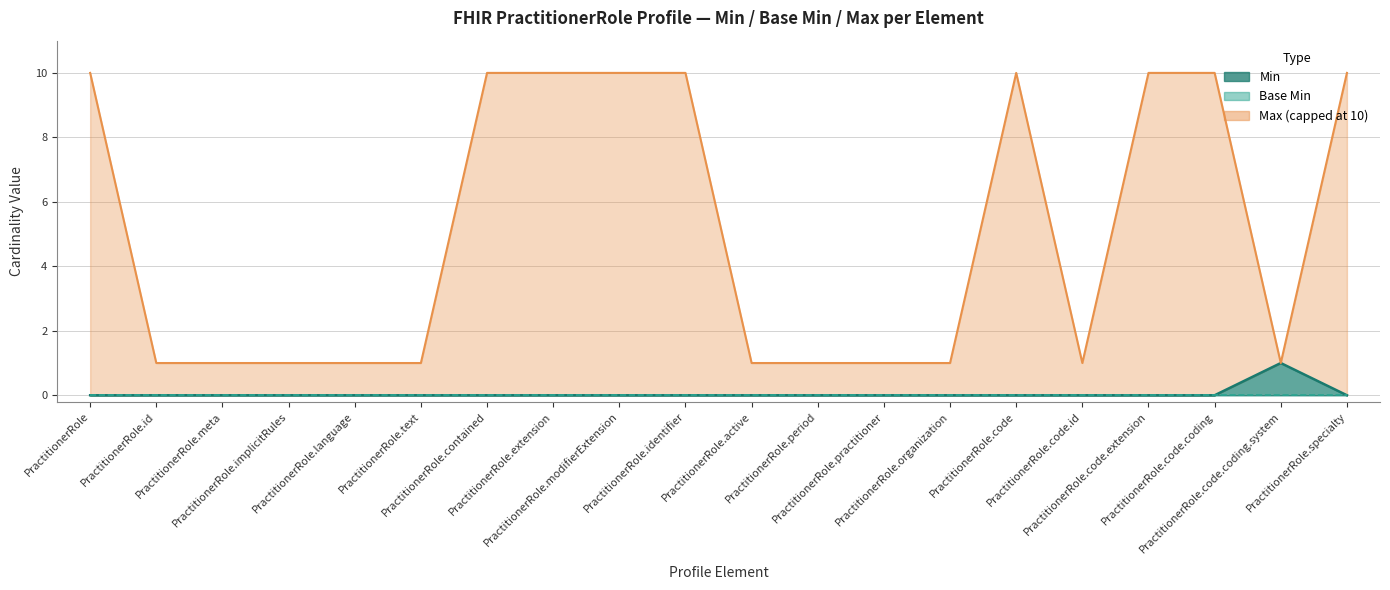

What is the label of the 14th point from the right?

PractitionerRole.contained